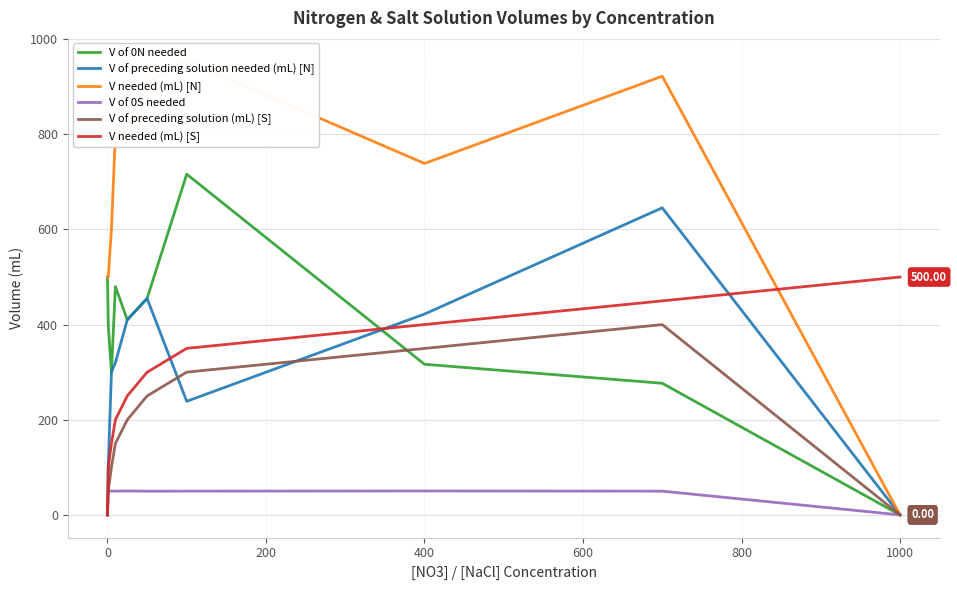

What are all the series names shown in the legend?

V of 0N needed, V of preceding solution needed (mL) [N], V needed (mL) [N], V of 0S needed, V of preceding solution (mL) [S], V needed (mL) [S]